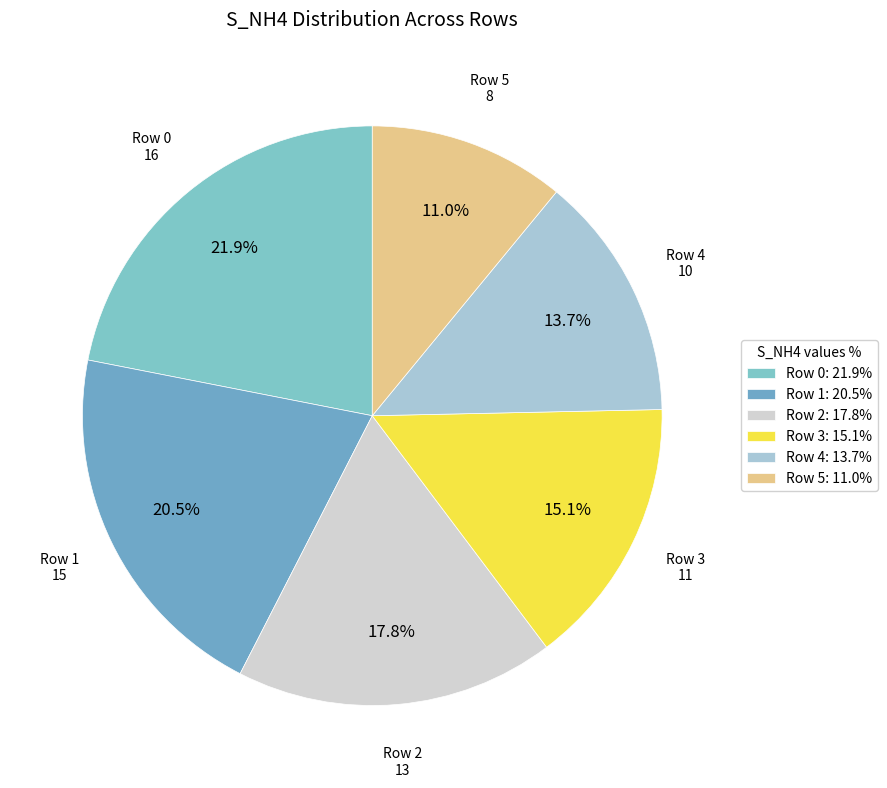

Is there any slice that represents more than half of the pie?

No